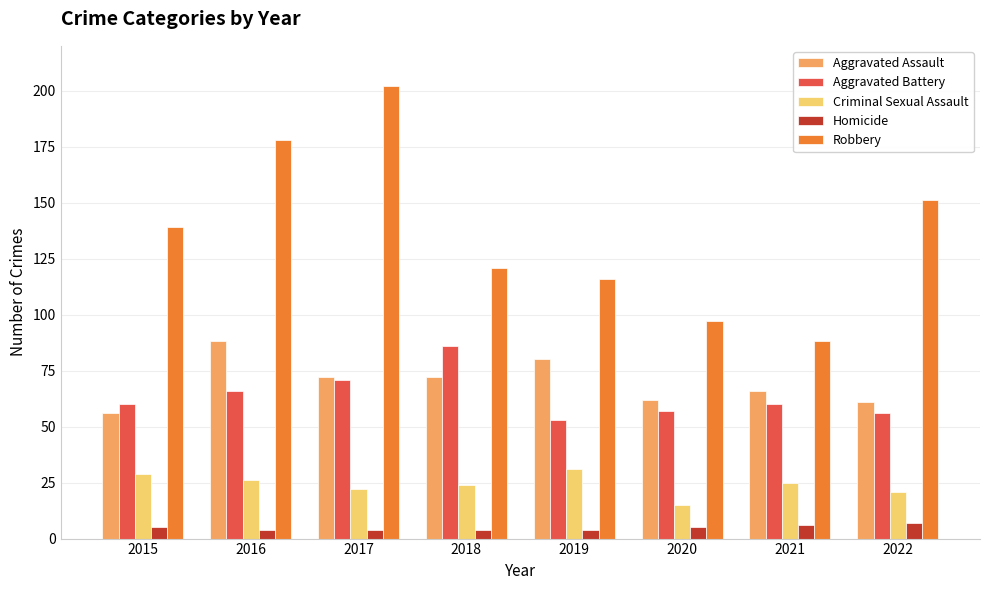

Reading left to right, list all the values displayed in this chart.

Aggravated Assault: 2015=56	2016=88	2017=72	2018=72	2019=80	2020=62	2021=66	2022=61
Aggravated Battery: 2015=60	2016=66	2017=71	2018=86	2019=53	2020=57	2021=60	2022=56
Criminal Sexual Assault: 2015=29	2016=26	2017=22	2018=24	2019=31	2020=15	2021=25	2022=21
Homicide: 2015=5	2016=4	2017=4	2018=4	2019=4	2020=5	2021=6	2022=7
Robbery: 2015=139	2016=178	2017=202	2018=121	2019=116	2020=97	2021=88	2022=151